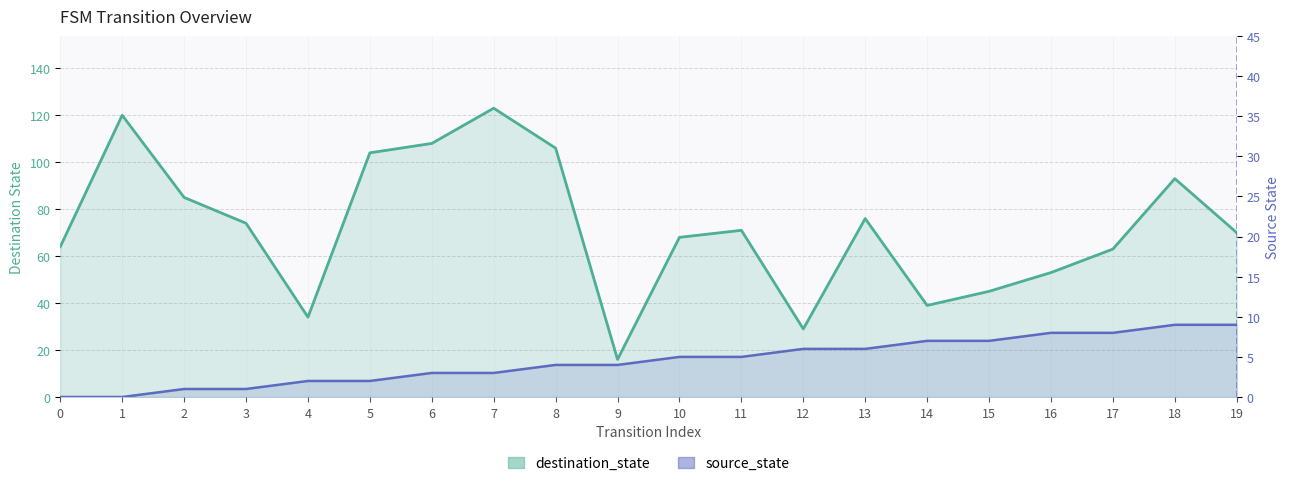

Rank the series by their maximum value, from highest to lowest.

destination_state, source_state